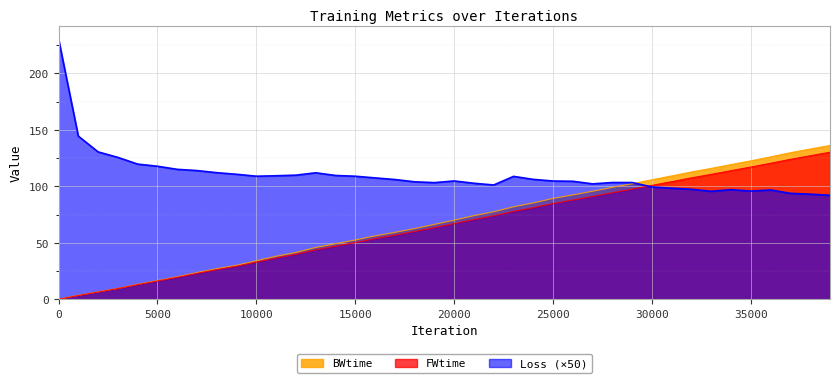

What is the spread (max minus min) of values at 39000?

44.1